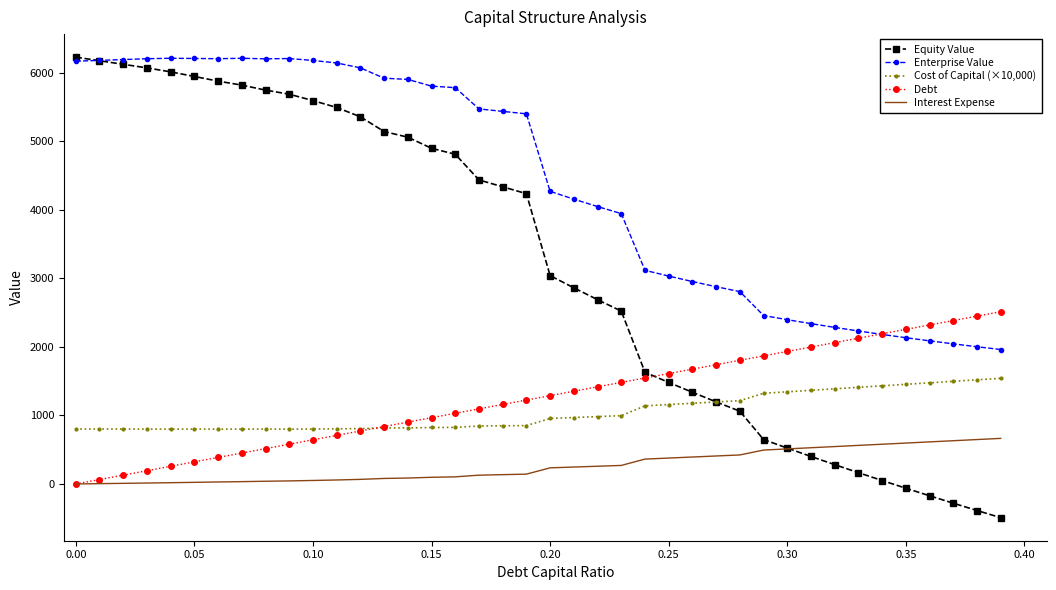

What are all the series names shown in the legend?

Equity Value, Enterprise Value, Cost of Capital (×10,000), Debt, Interest Expense